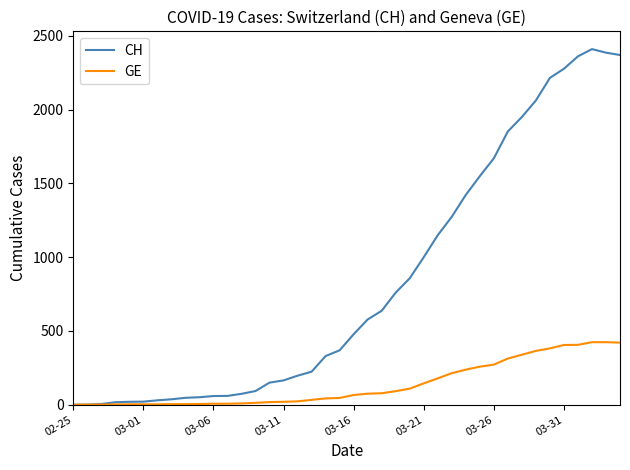

Which series has the largest total across all categories?

CH